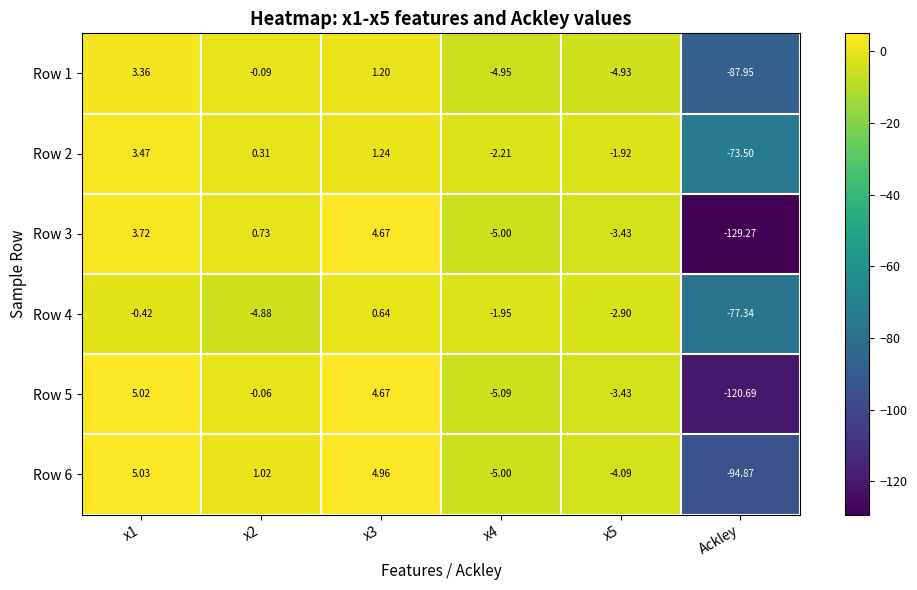

Is the value of Row 1 at x4 greater than the value of Row 4 at x2?

No